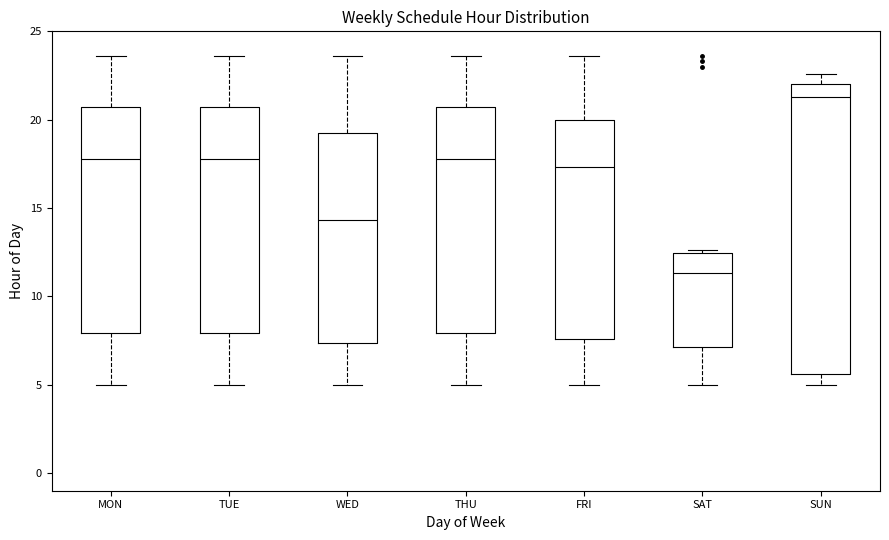

Where does the lower whisker of the box for FRI end on the y-axis? The values are not printed on the chart, so give them approximately, as read against the axis.

5.0